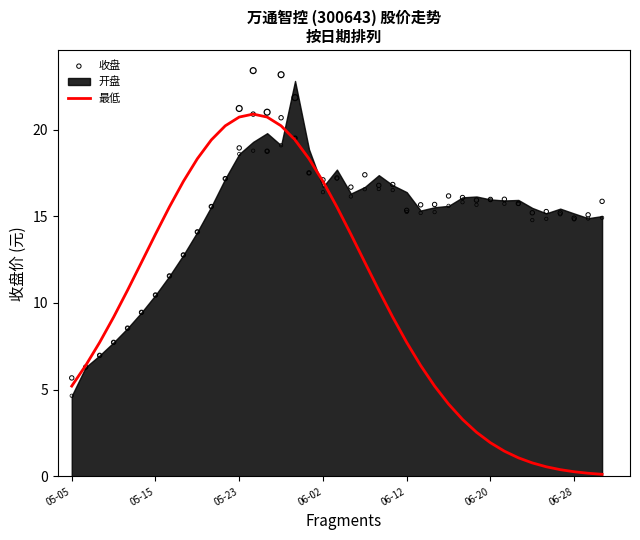

Is it true that 最低 equals 7.4 at 05-15?

False